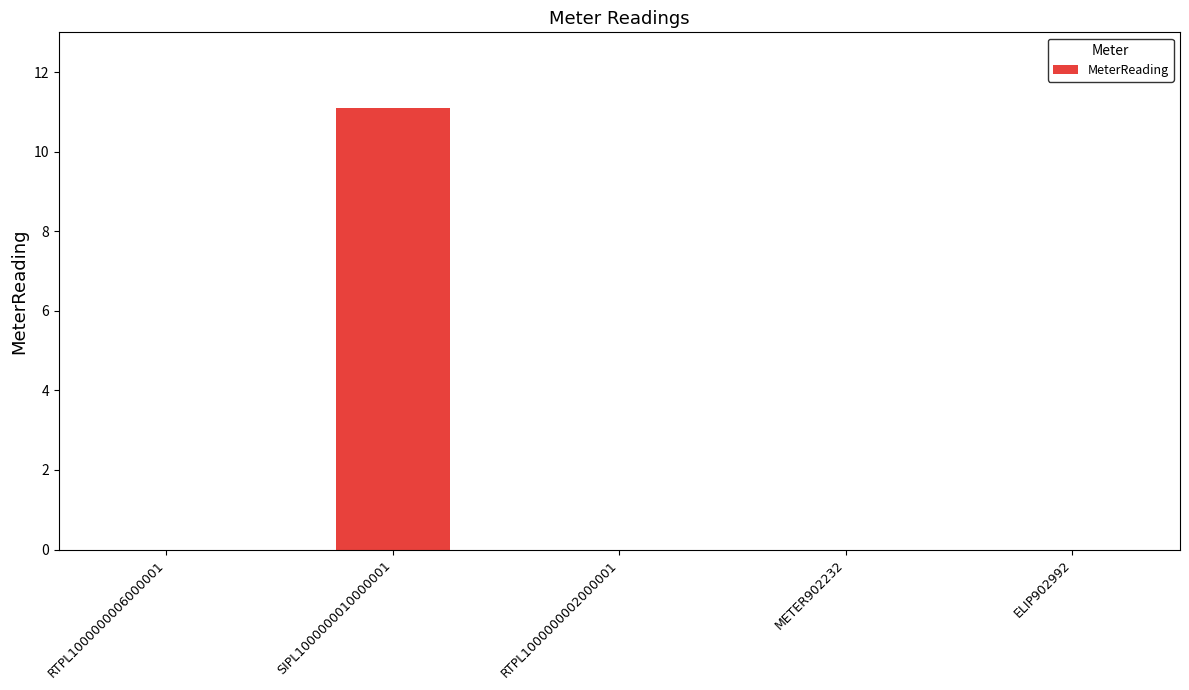

Which category has the highest value across all series?

SIPL1000000010000001